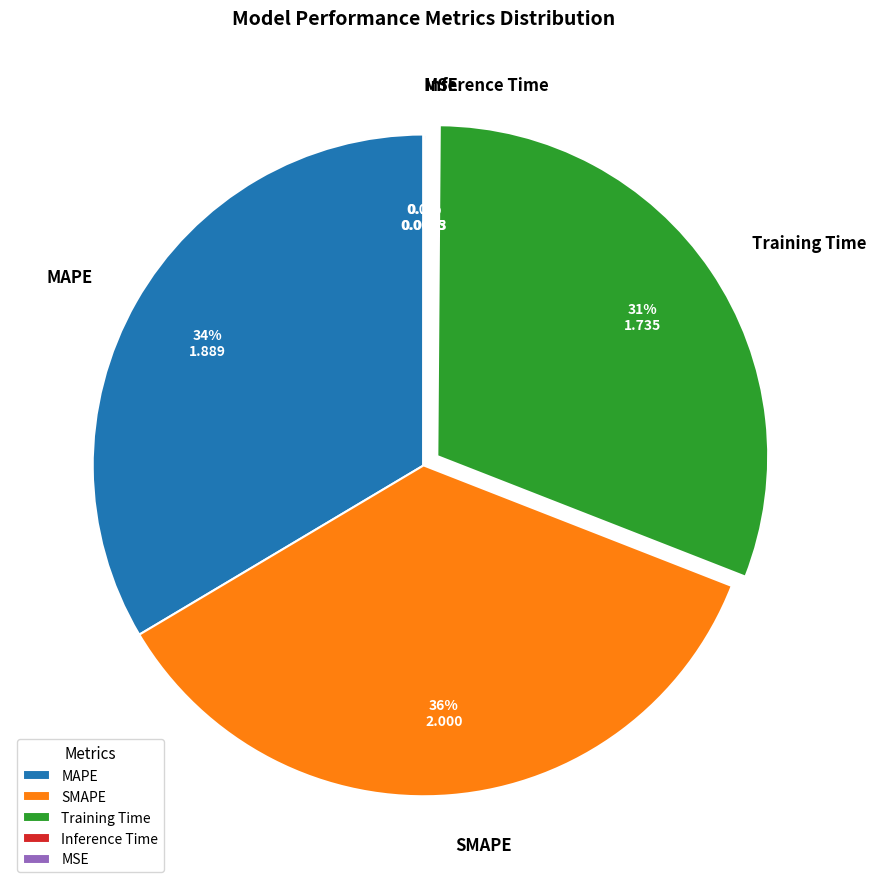

Which has a higher value, SMAPE or MAPE?

SMAPE